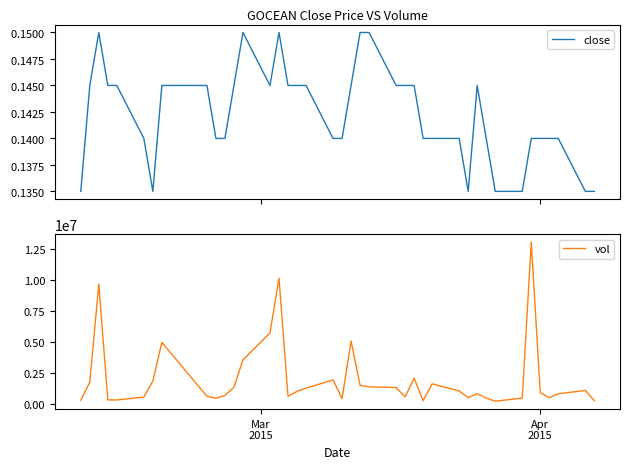

True or false: vol and close cross at least once.

False